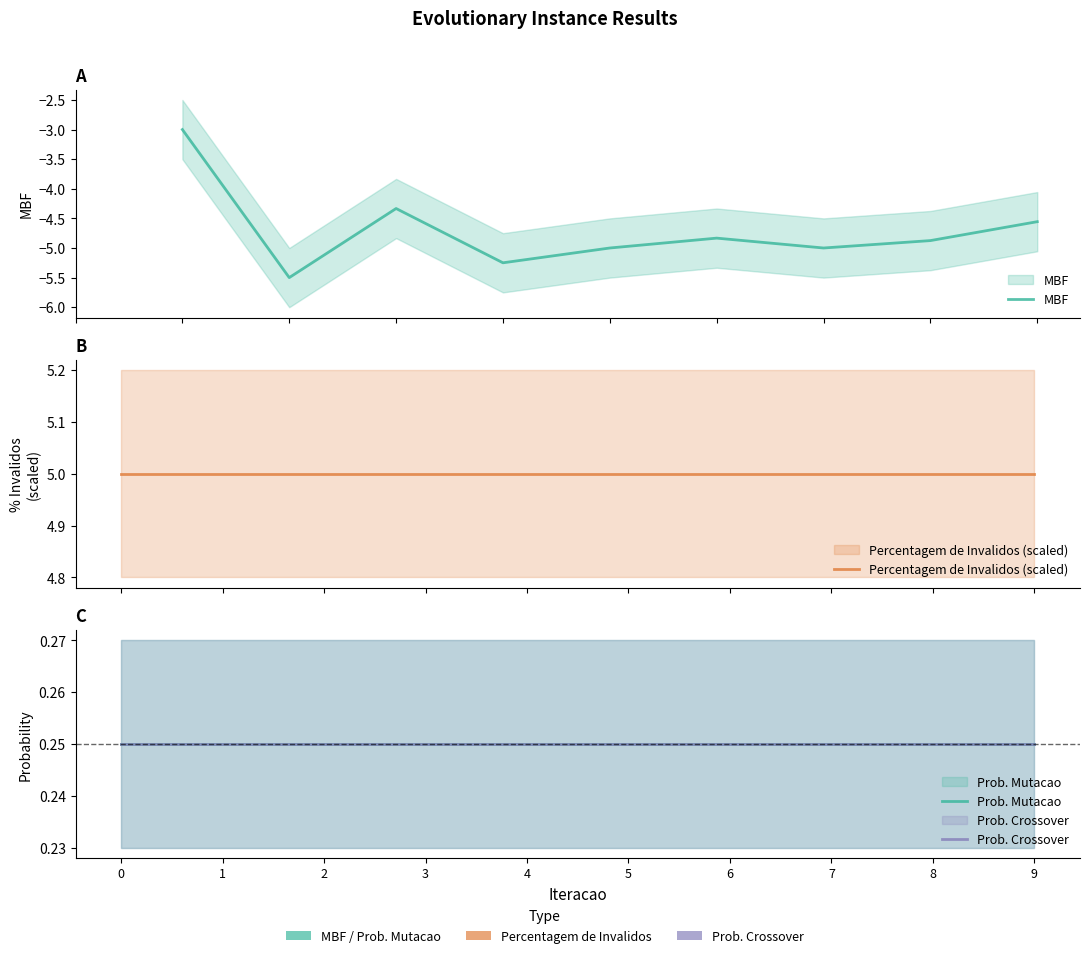

What is the maximum value shown in the chart?

5.0